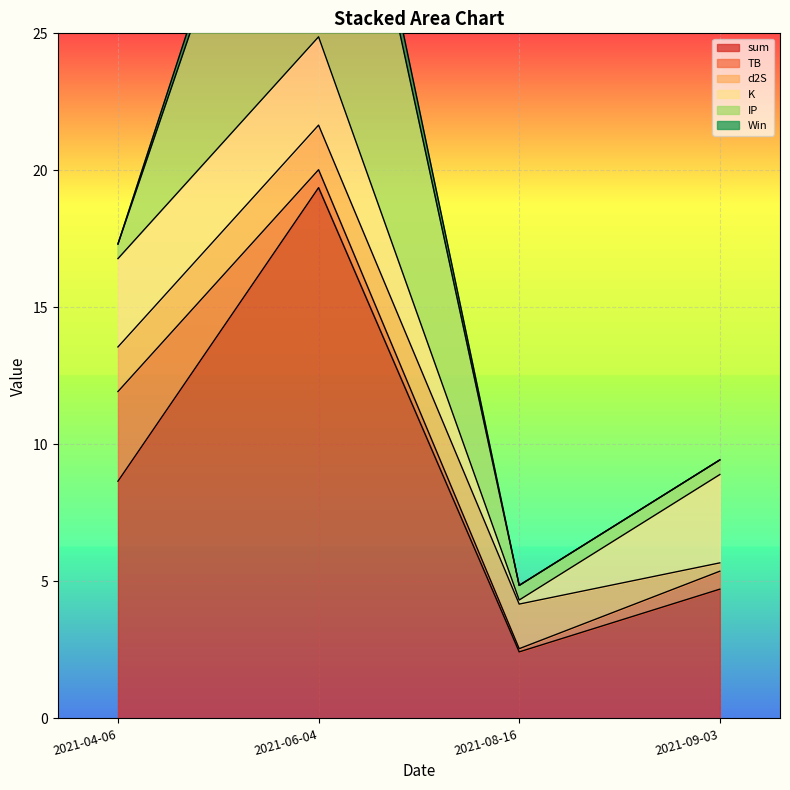

Between 2021-04-06 and 2021-08-16, which series saw the biggest shift?

sum